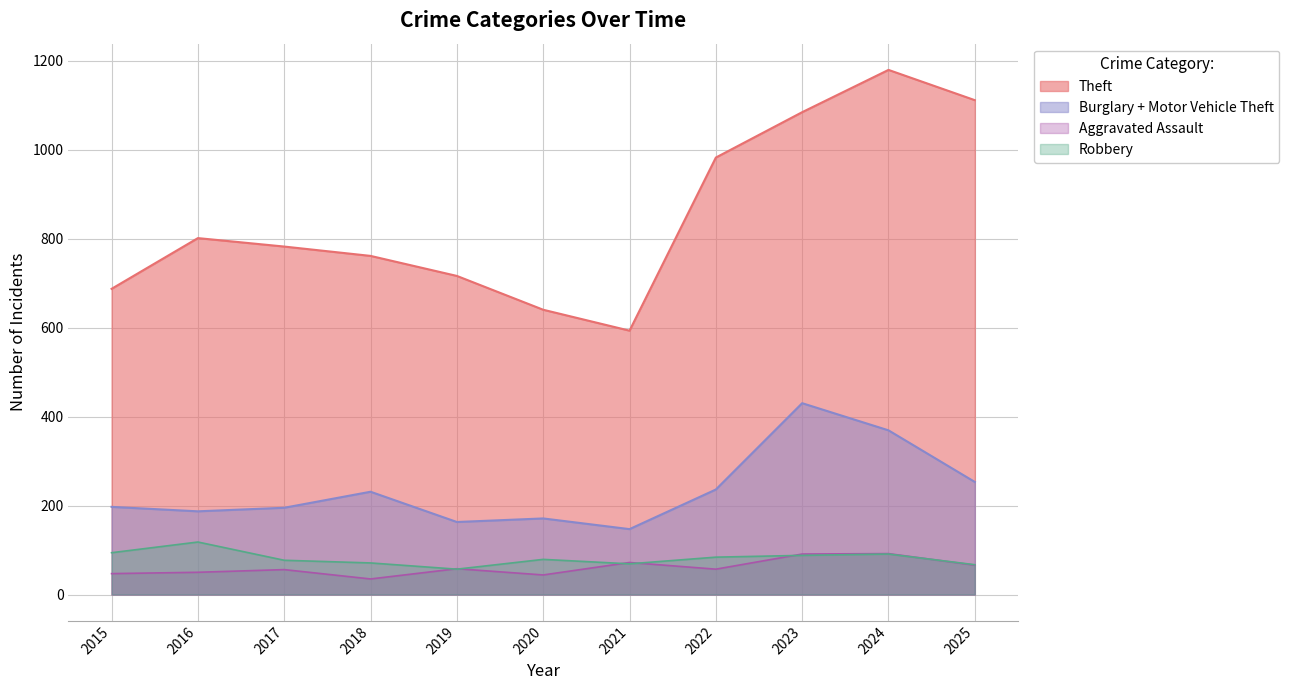

In Theft, how many points are higher than both neighbors (excluding endpoints)?

2